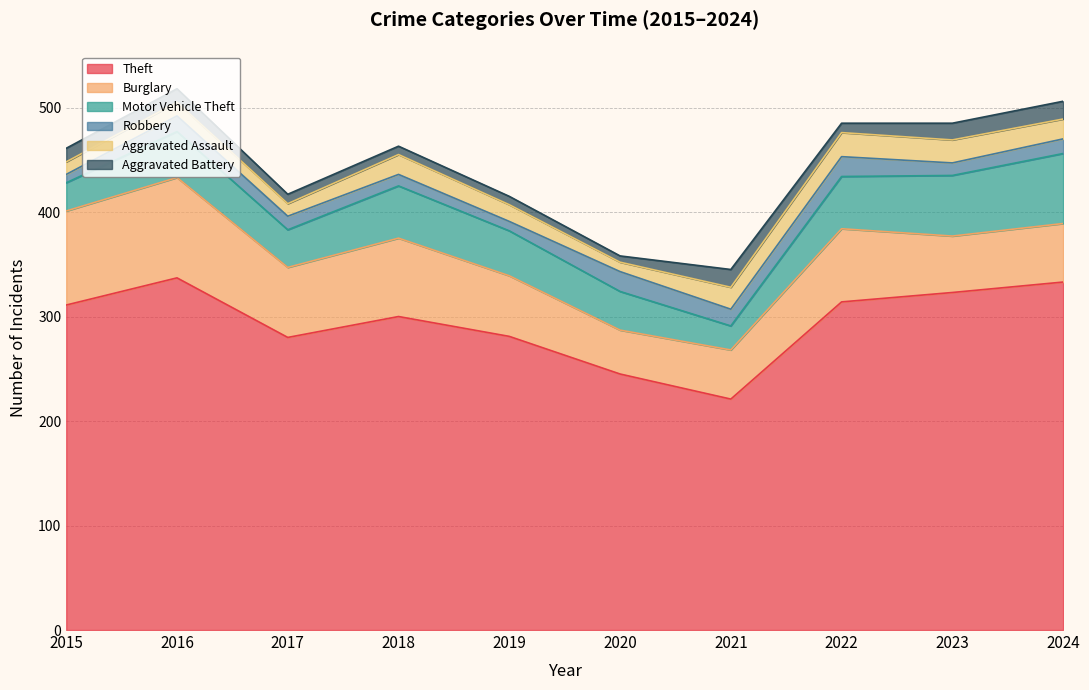

The Theft series shows 58 at 2020. True or false?

False